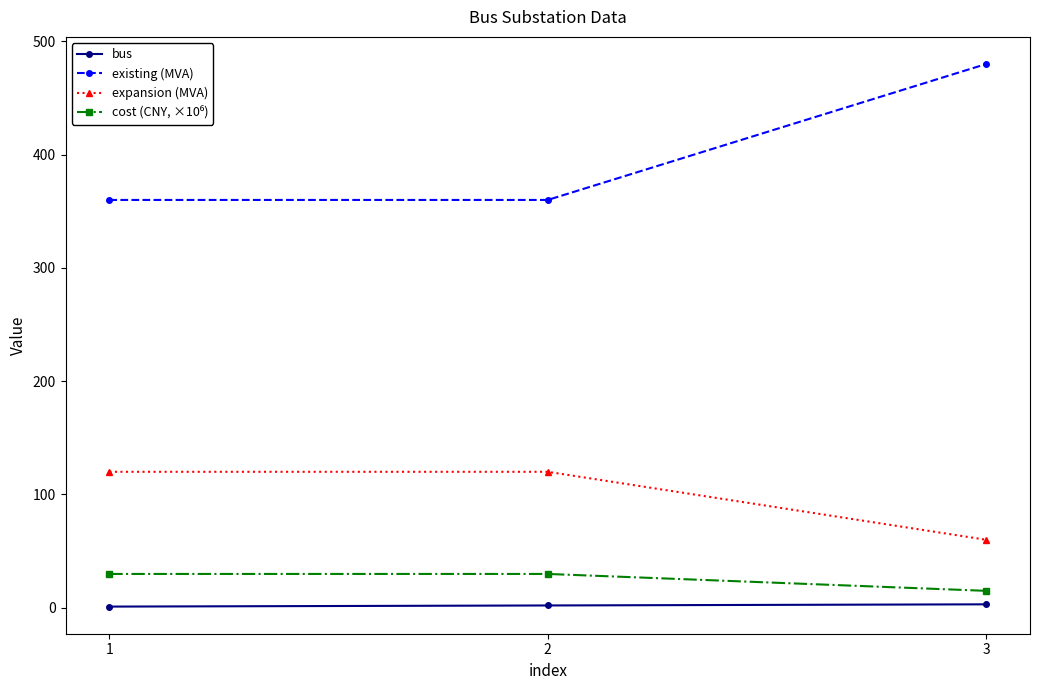

What is the average value of the existing (MVA) series?

400.0